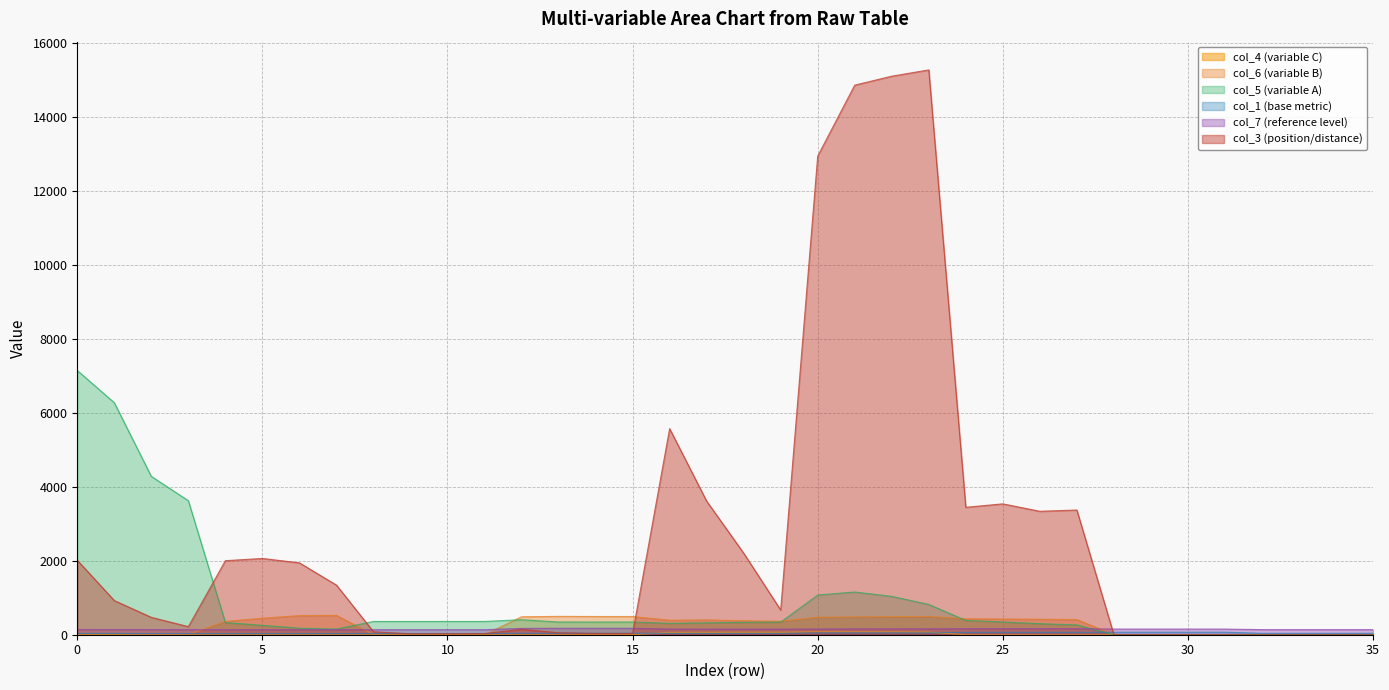

True or false: col_1 has a value of 31.8 at 9.

True